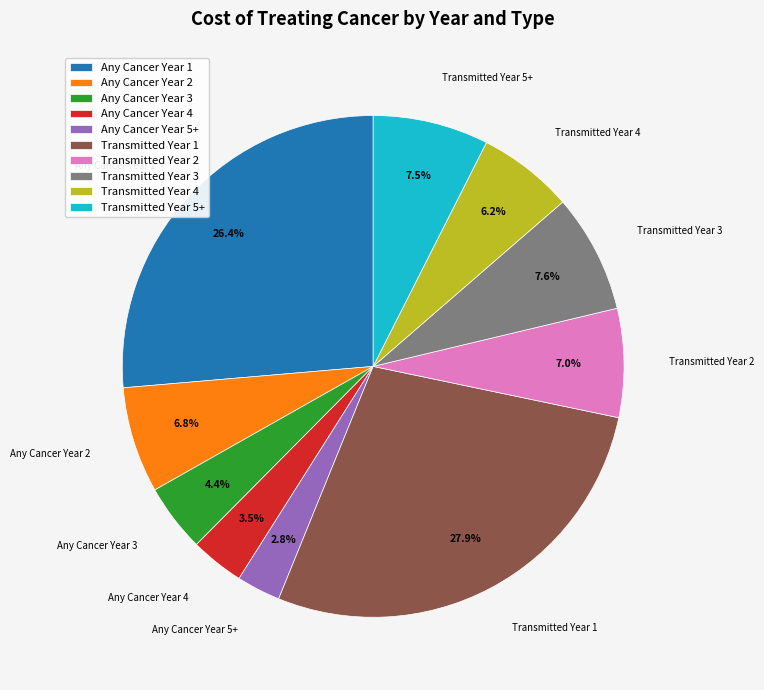

Which slice is the largest?

Transmitted Year 1